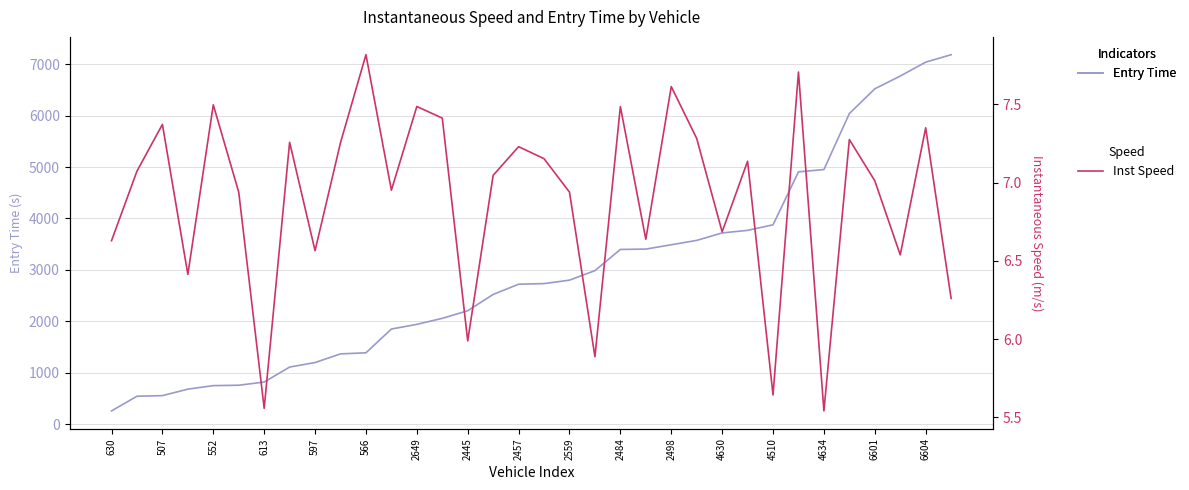

How many distinct data groups are displayed?

2